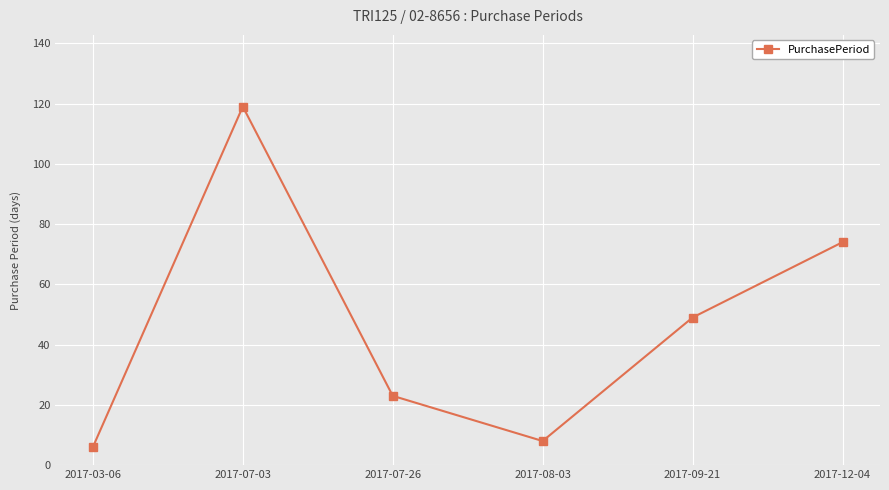

List the labels in order of value, smallest first.

2017-03-06, 2017-08-03, 2017-07-26, 2017-09-21, 2017-12-04, 2017-07-03